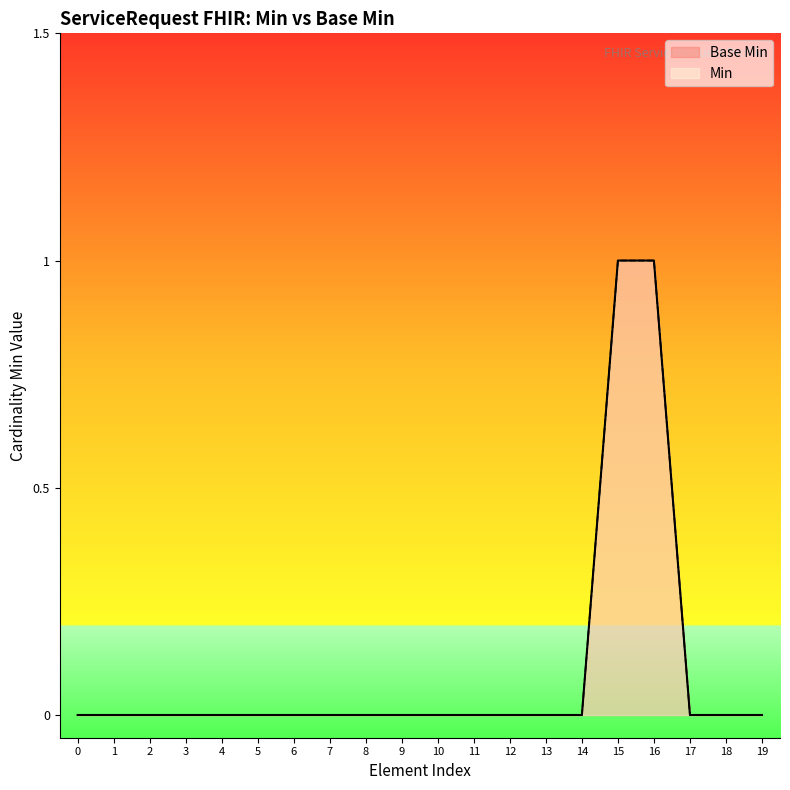

True or false: base_min has more than 2 points higher than both neighbors.

False